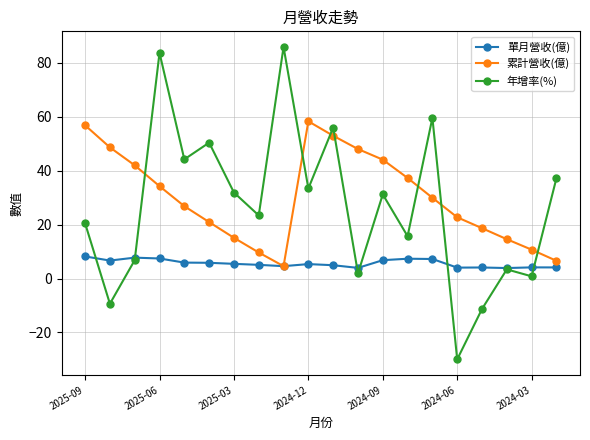

Which series has the widest spread of values?

年增率(%)